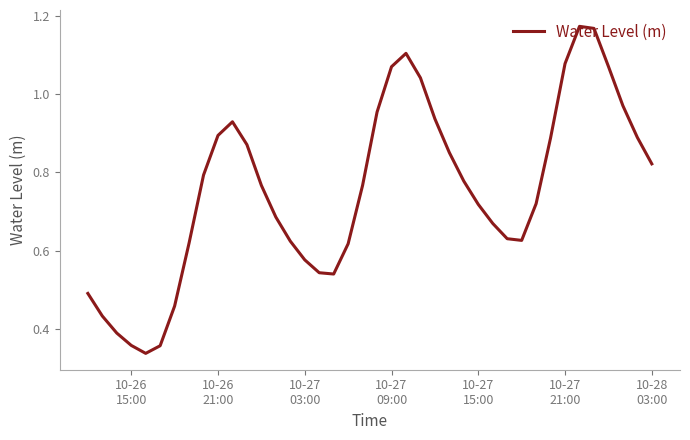

What is the difference between the maximum and minimum values?

0.8